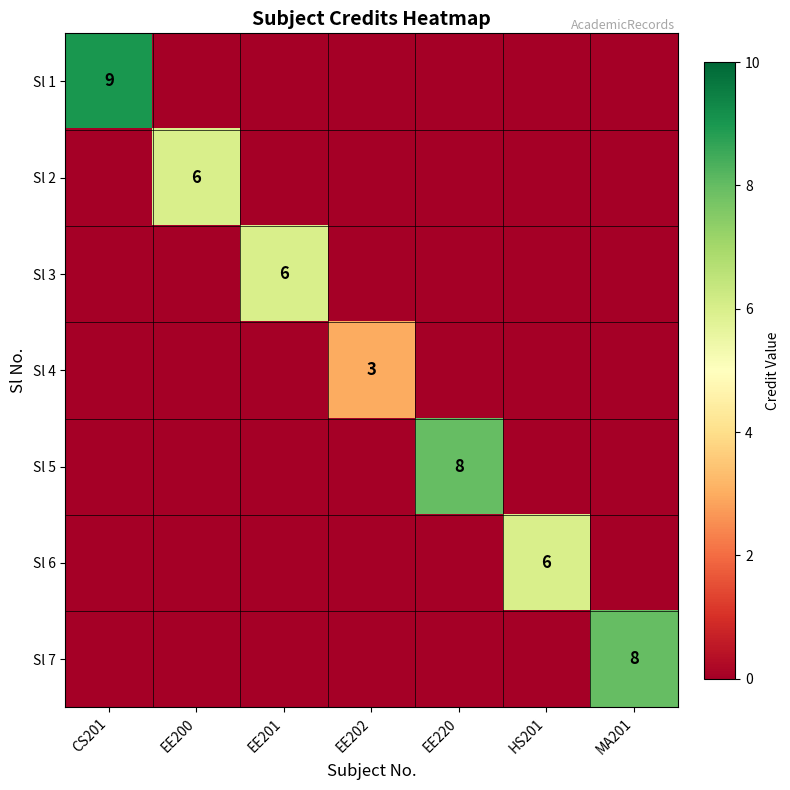

At which label does Sl 4 reach its minimum?

CS201